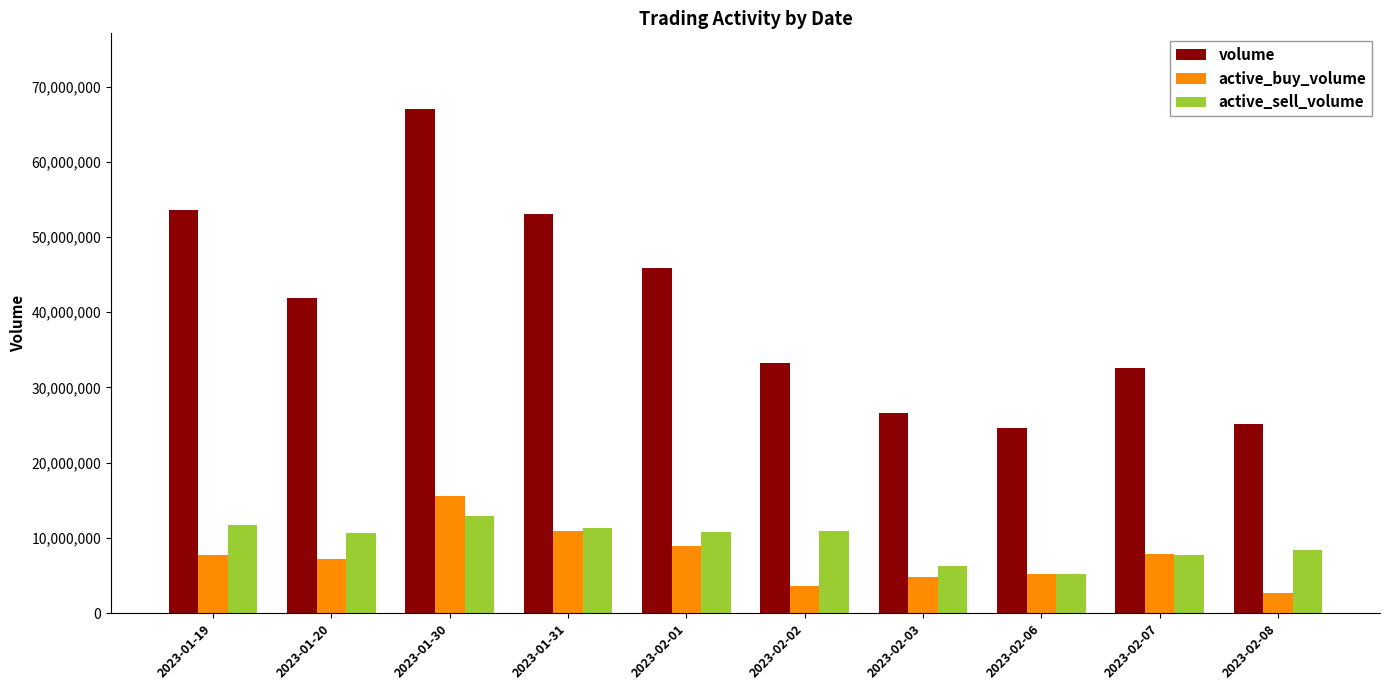

What are all the series names shown in the legend?

volume, active_buy_volume, active_sell_volume